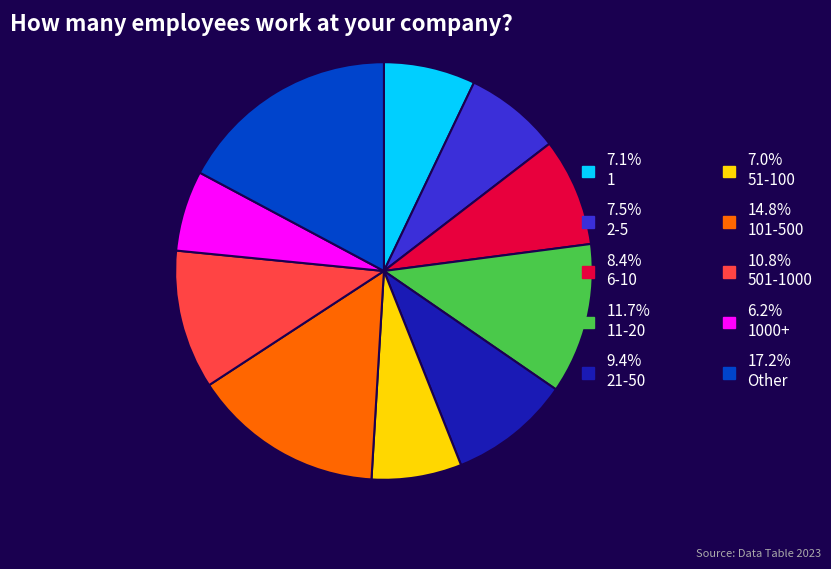

Is there a majority slice in this chart?

No